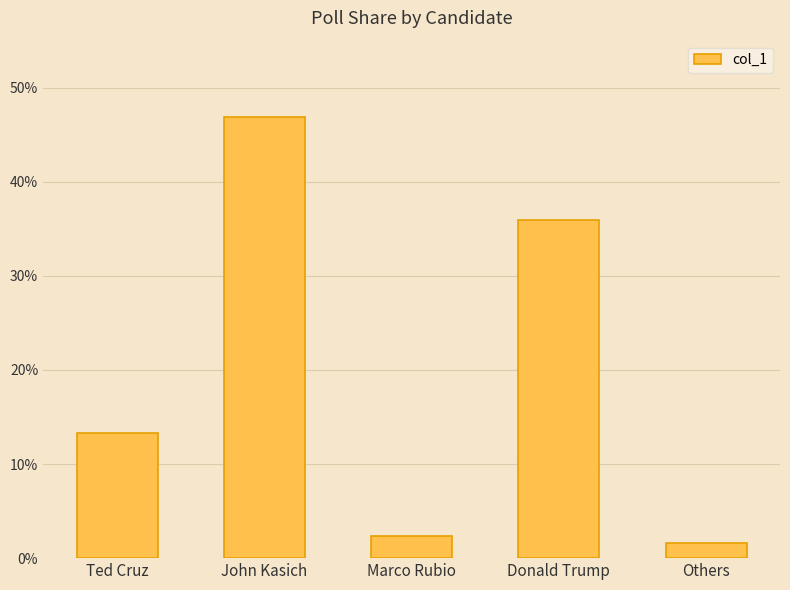

List the labels in order of value, largest first.

John Kasich, Donald Trump, Ted Cruz, Marco Rubio, Others